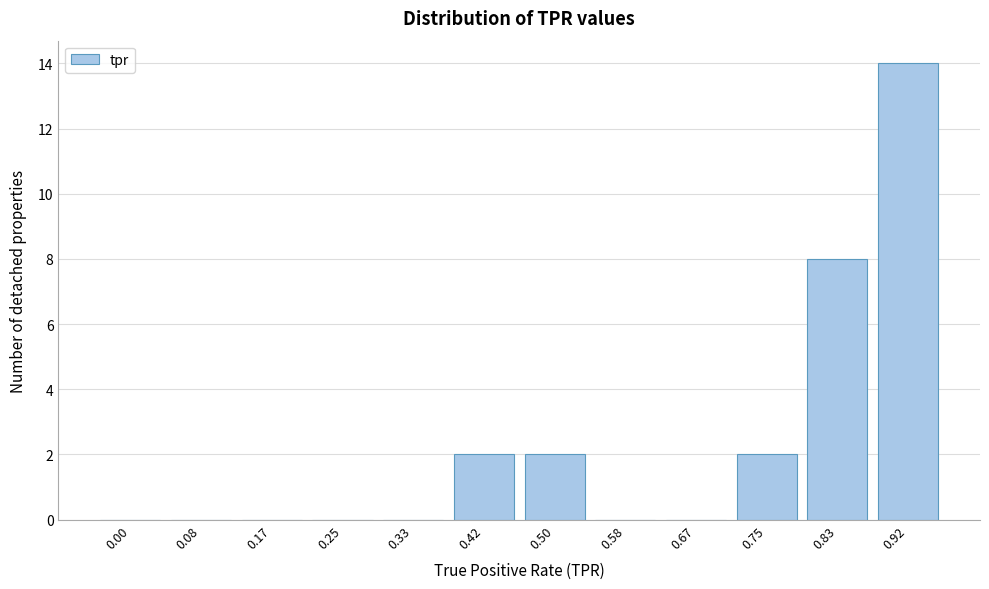

Reading left to right, what are all the values shown in this chart?

0.00=0	0.08=0	0.17=0	0.25=0	0.33=0	0.42=2	0.50=2	0.58=0	0.67=0	0.75=2	0.83=8	0.92=14